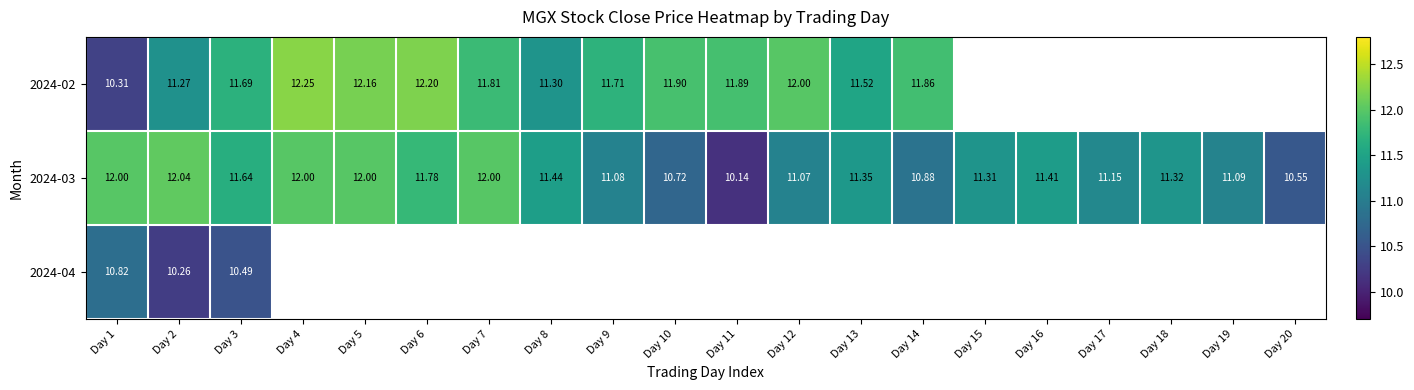

At which label does 2024-03 first exceed 11?

Day 1